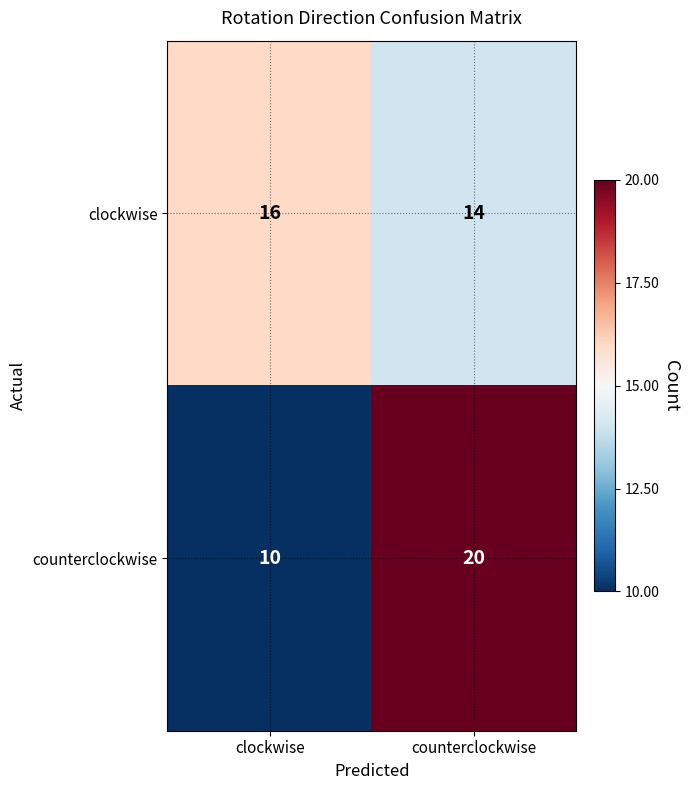

The counterclockwise series shows 34 at counterclockwise. True or false?

False